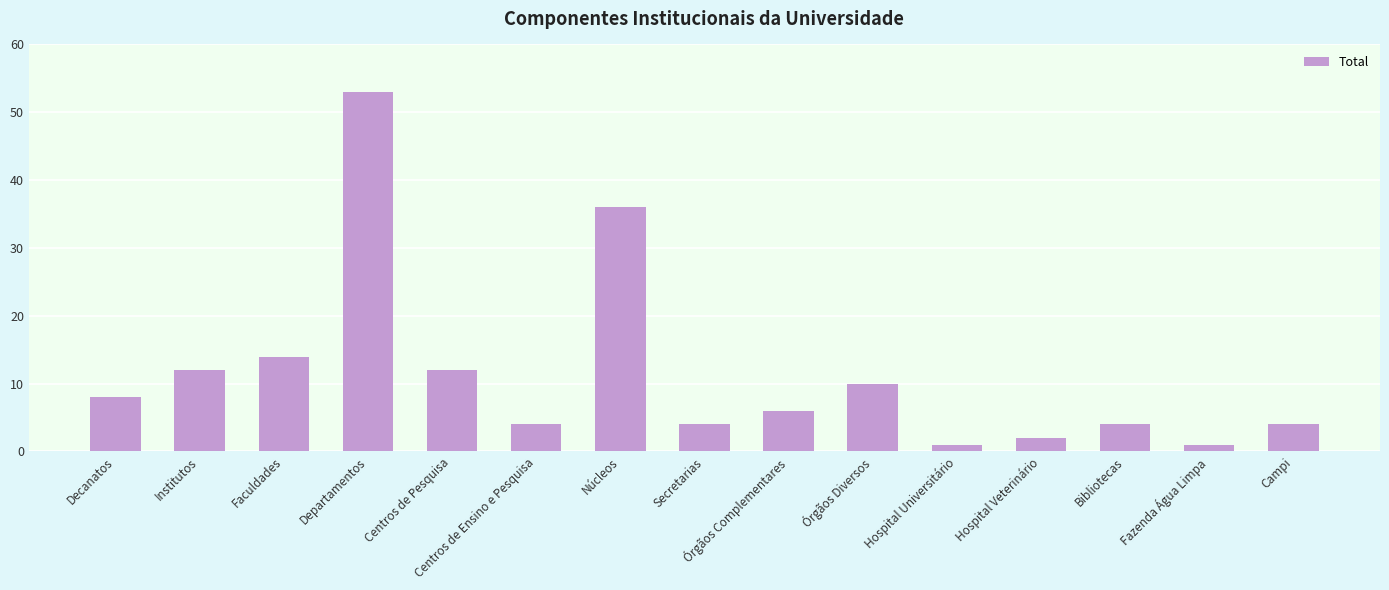

Where does the data first go above 6?

Decanatos